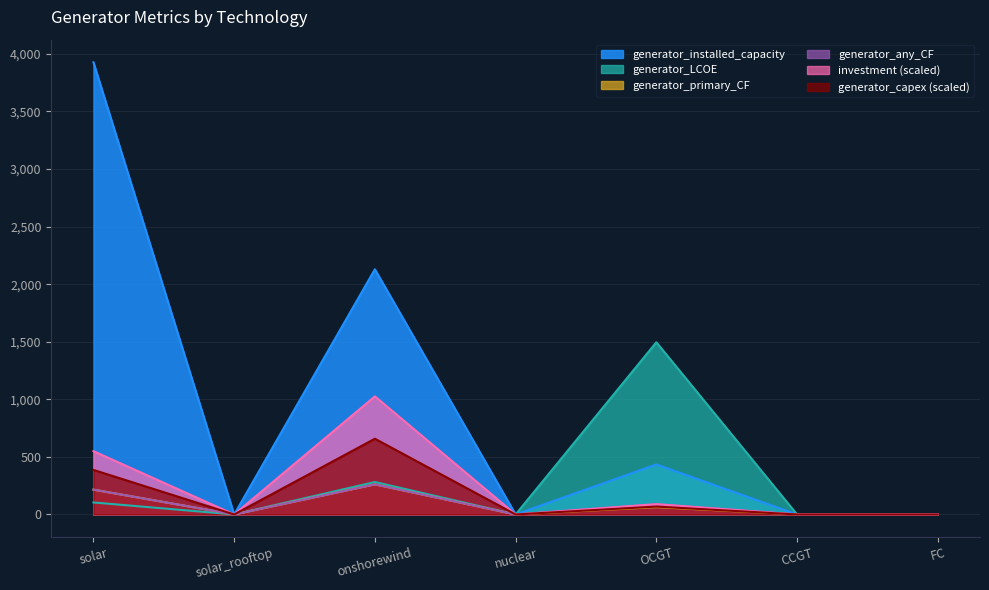

At which category does generator_installed_capacity reach its first local peak?

onshorewind